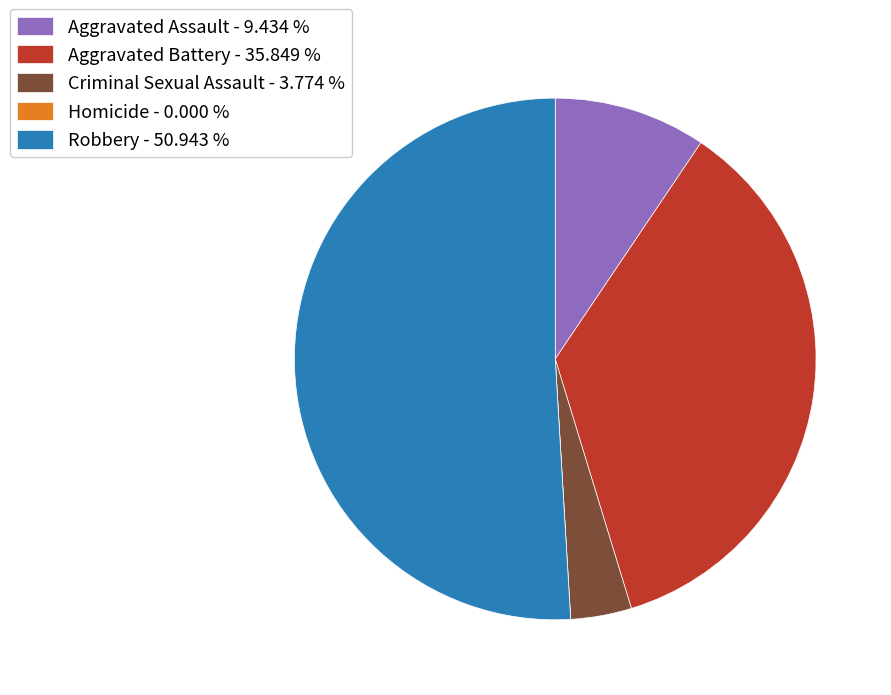

Which has a higher value, Criminal Sexual Assault or Robbery?

Robbery